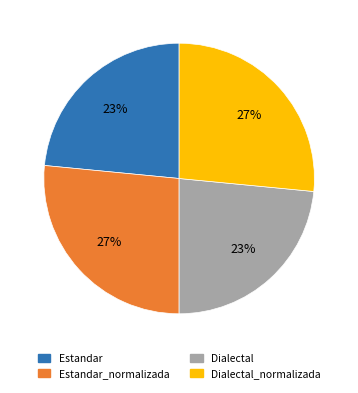

Is Dialectal_normalizada the majority of the pie?

No